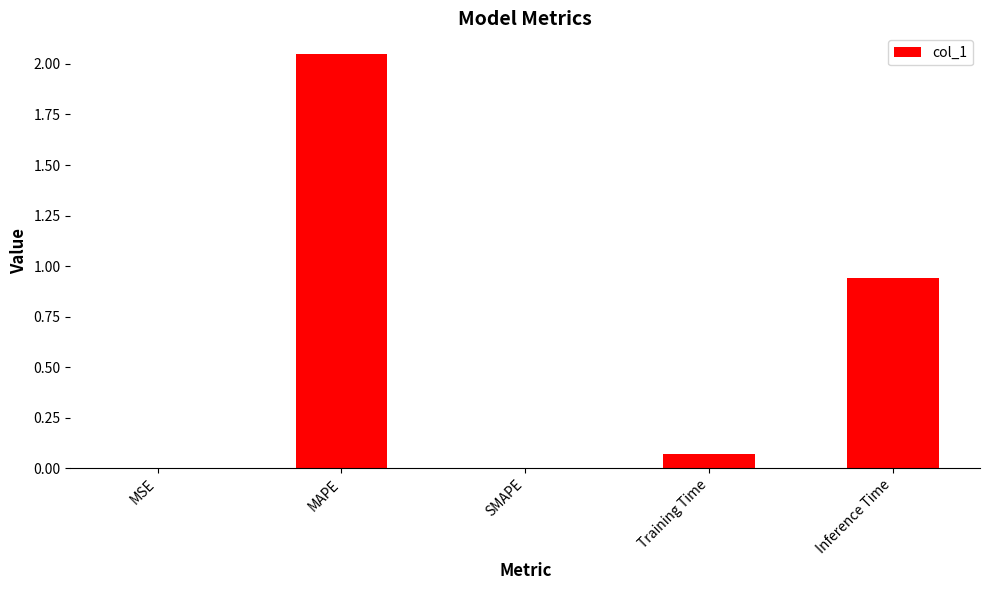

How many series are shown in this chart?

1